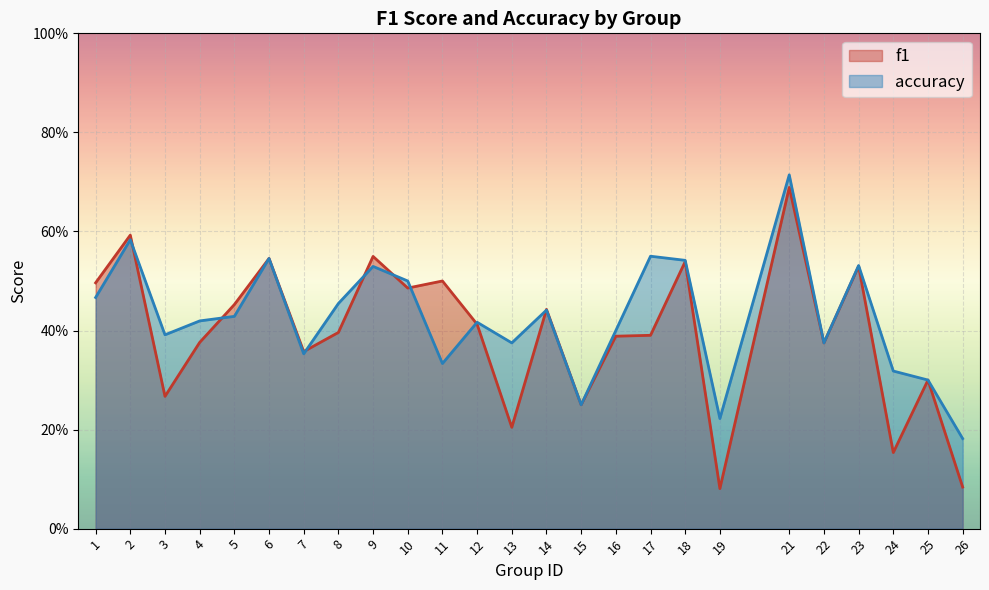

How many times do accuracy and f1 cross each other?

8